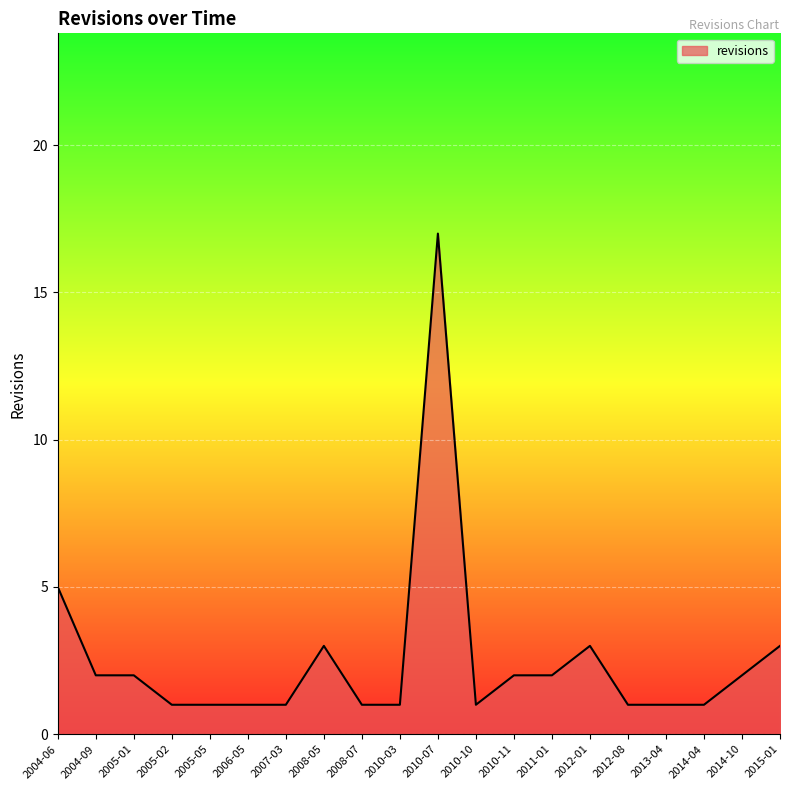

What is the difference between the values at 2008-05 and 2004-09?

1